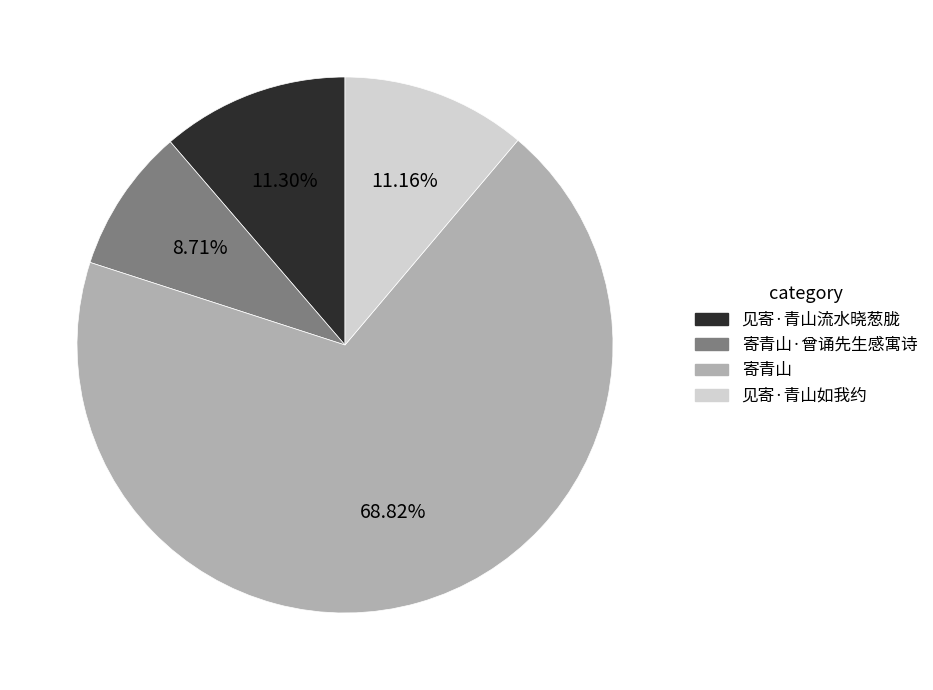

Does any single category account for the majority?

Yes